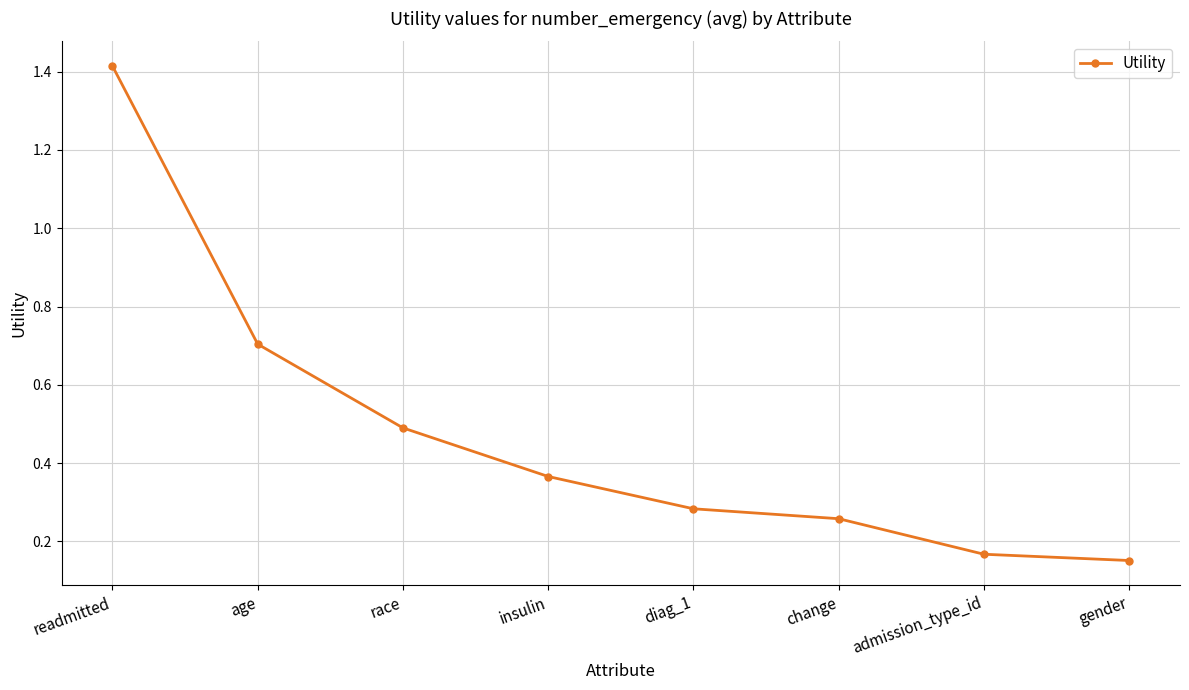

How many distinct data groups are displayed?

1